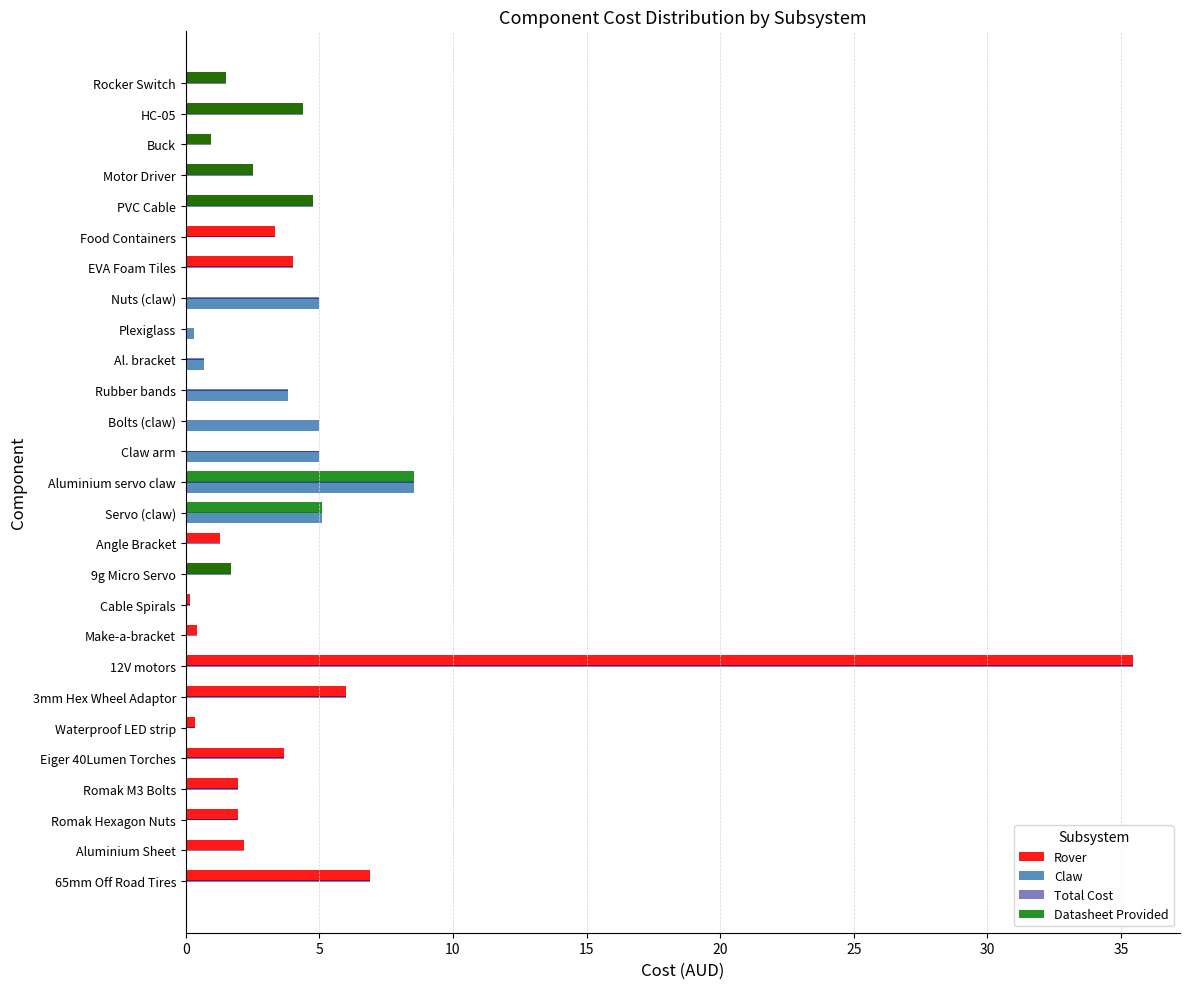

Count the number of data series in this chart.

4